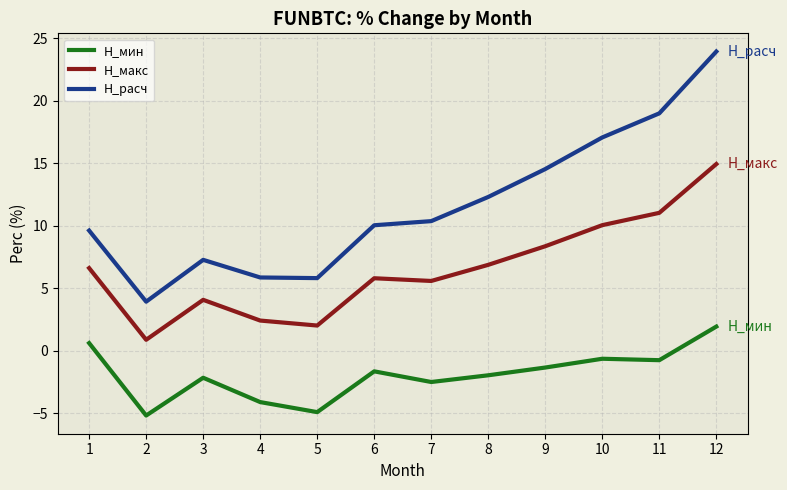

Between 5 and 11, which series saw the biggest shift?

H_расч